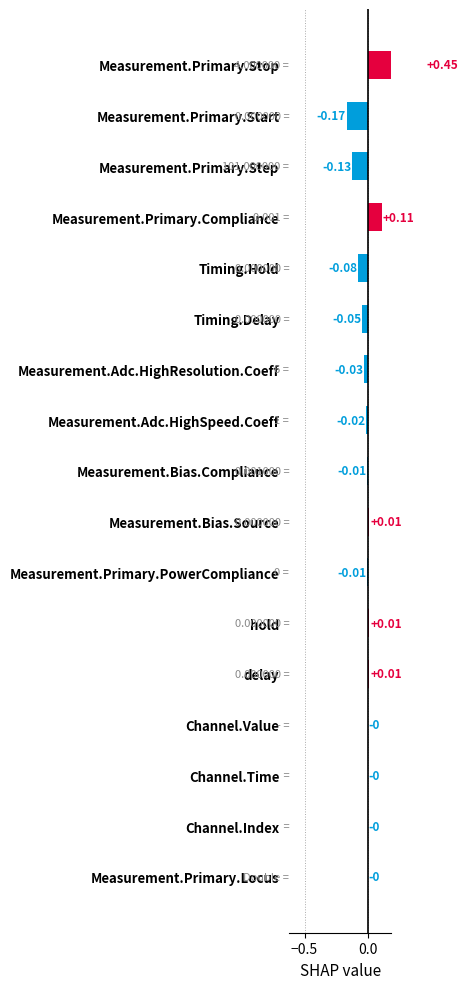

Between Timing.Delay and hold, which is larger?

hold